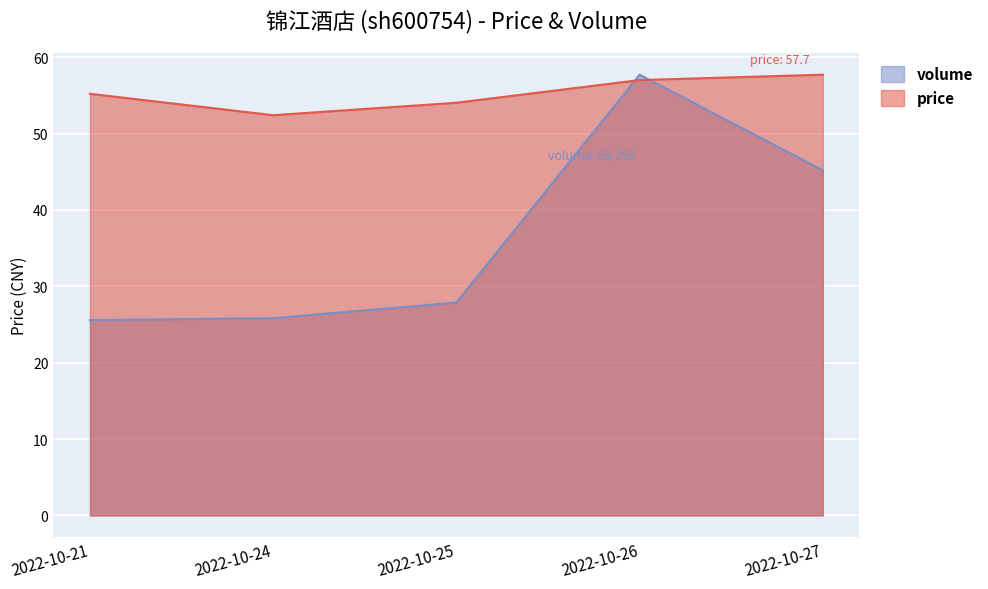

Which label corresponds to the smallest value in the chart?

2022-10-21